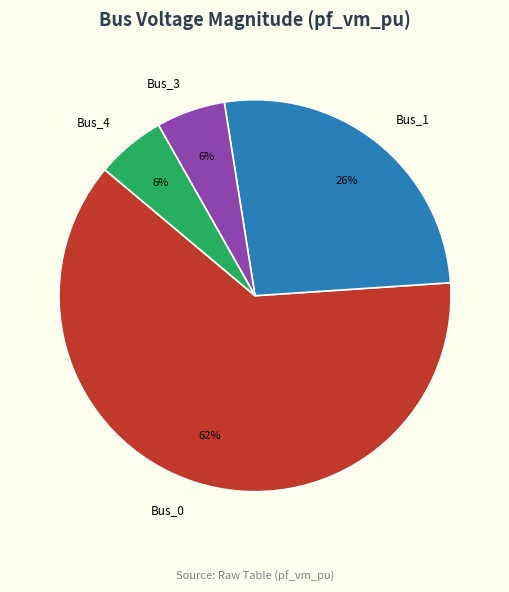

How many segments does this pie chart have?

4